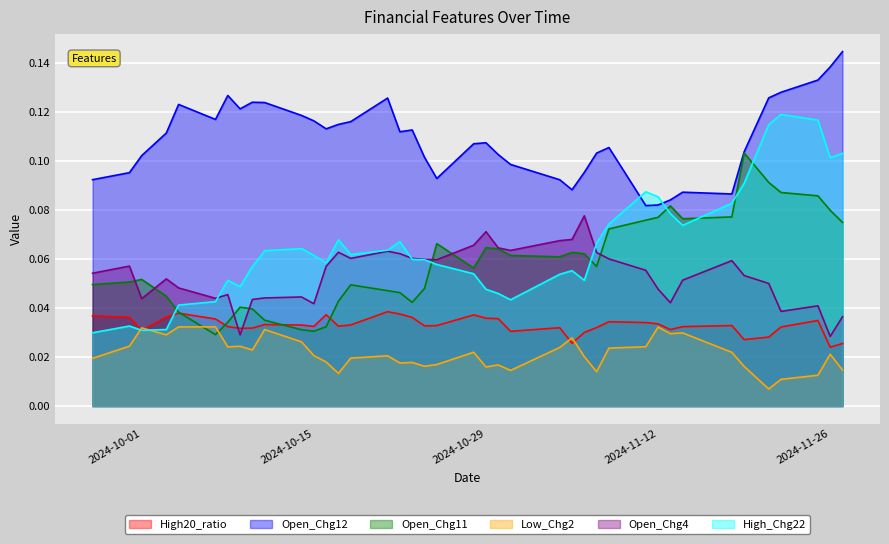

At 2024-10-17, list the series in order from largest to smallest.

Open_Chg12, High_Chg22, Open_Chg4, Open_Chg11, High20_ratio, Low_Chg2